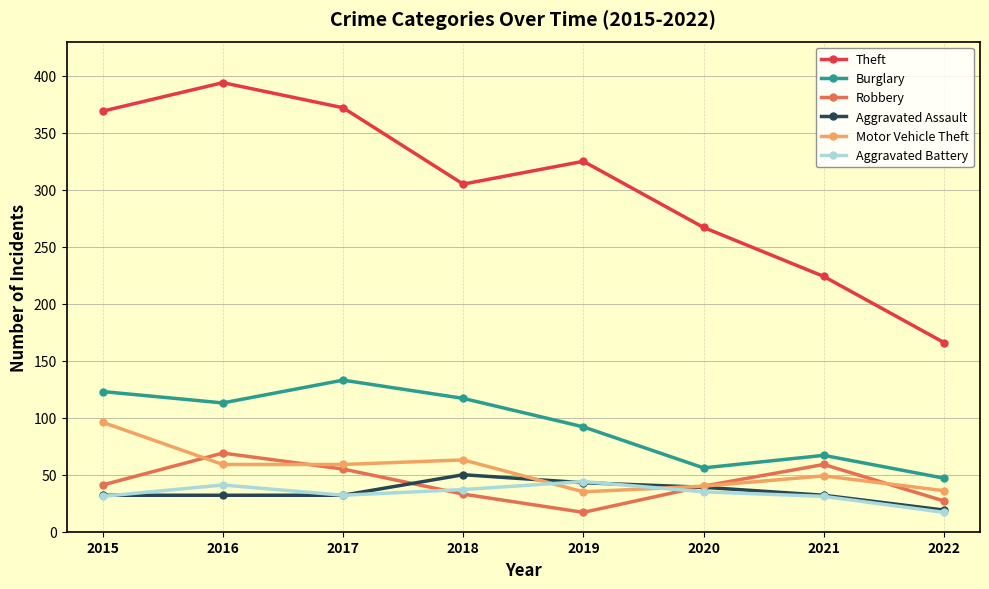

How many interior local peaks does the Burglary series have?

2